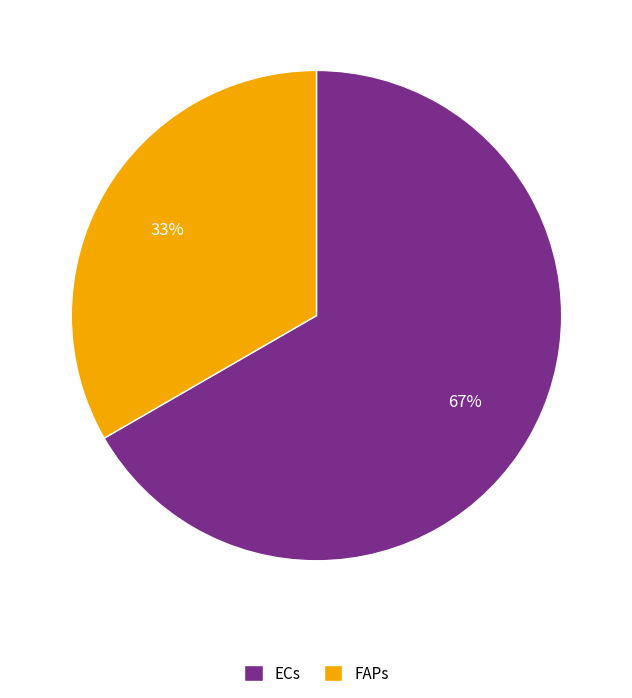

Does any single category account for the majority?

Yes